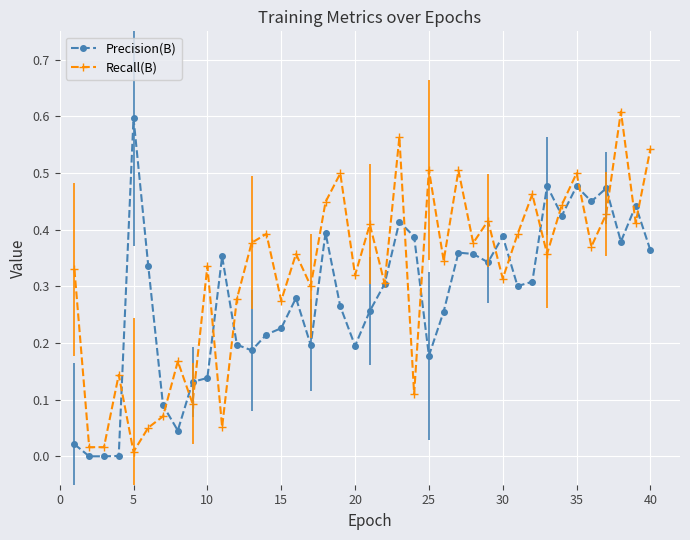

True or false: Recall(B) has more than 0 interior local peaks.

True